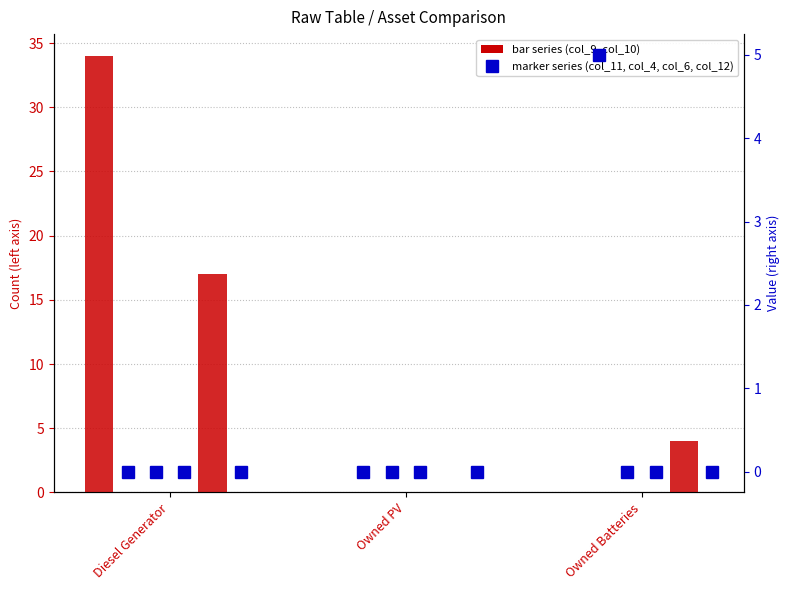

Reading left to right, what are all the values shown in this chart?

col_9: 34	0	0
col_10: 17	0	4
col_11: 0	0	5
col_4: 0	0	0
col_6: 0	0	0
col_12: 0	0	0